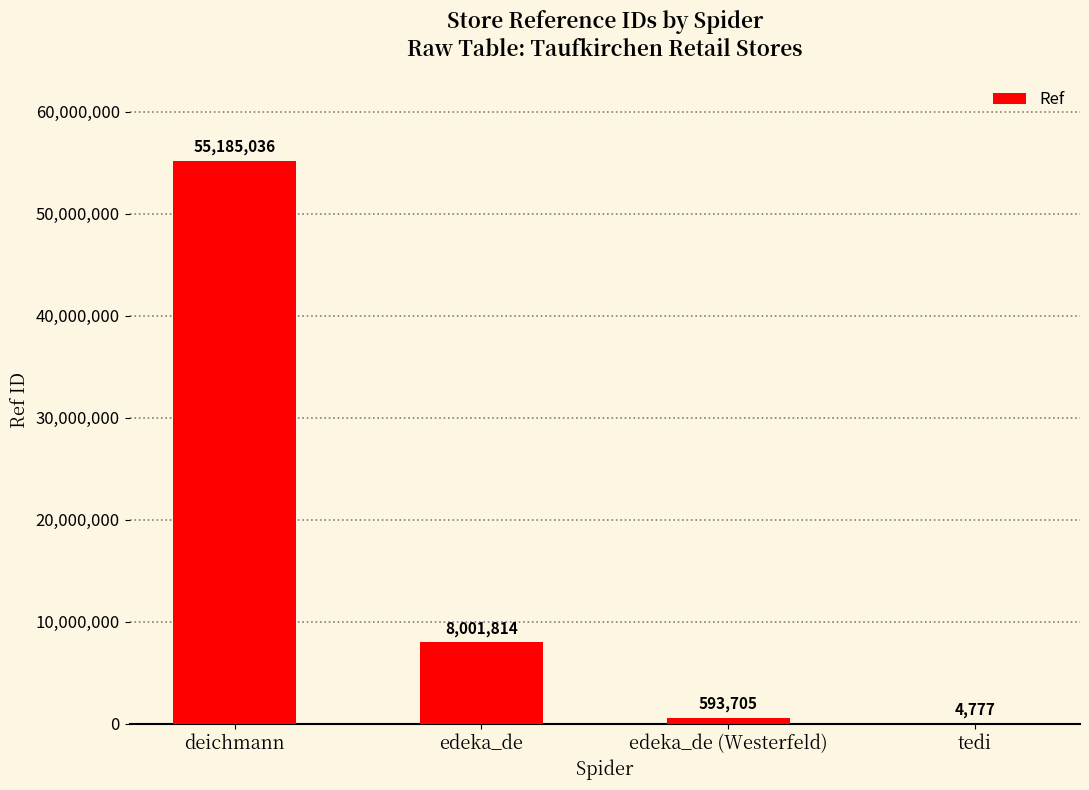

Where does the data first go above 8001814?

deichmann